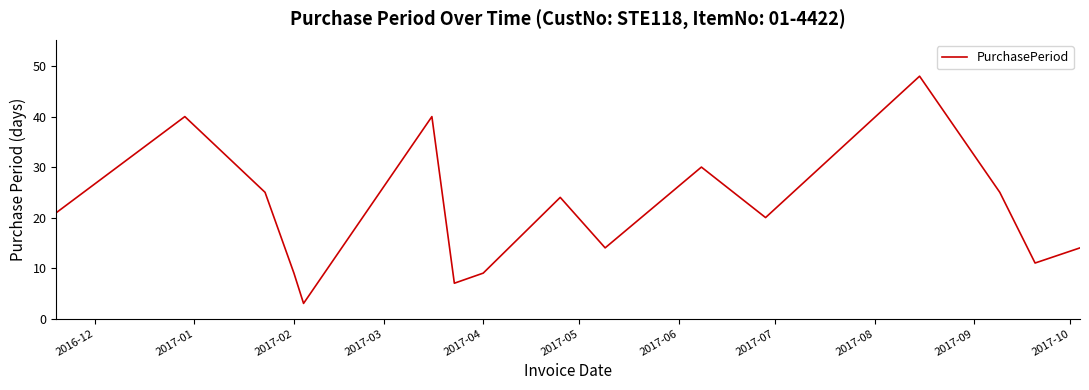

What is the difference between the maximum and minimum values?

45